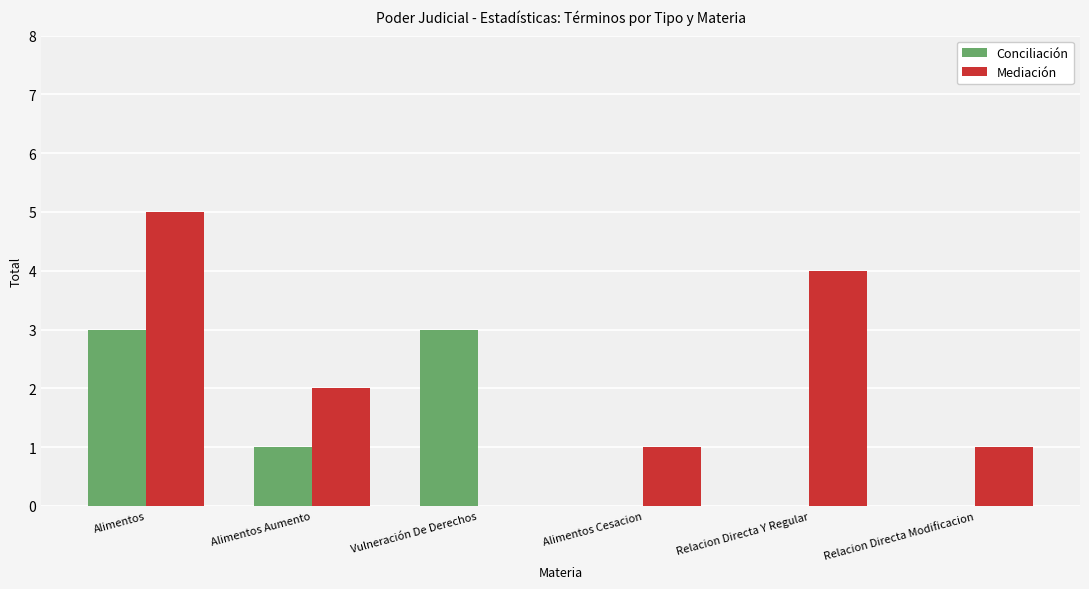

Reading left to right, transcribe all the data shown in this chart.

Conciliación: Alimentos=3	Alimentos Aumento=1	Vulneración De Derechos=3	Alimentos Cesacion=0	Relacion Directa Y Regular=0	Relacion Directa Modificacion=0
Mediación: Alimentos=5	Alimentos Aumento=2	Vulneración De Derechos=0	Alimentos Cesacion=1	Relacion Directa Y Regular=4	Relacion Directa Modificacion=1